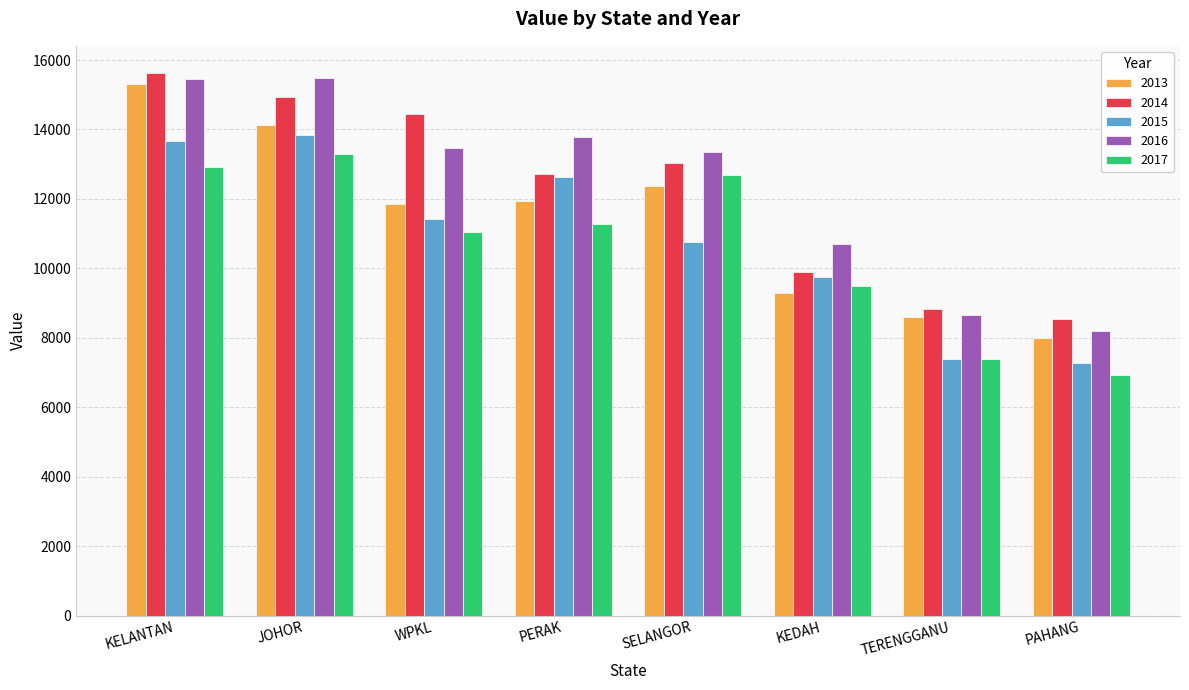

The value of 2013 at JOHOR is 19275. True or false?

False